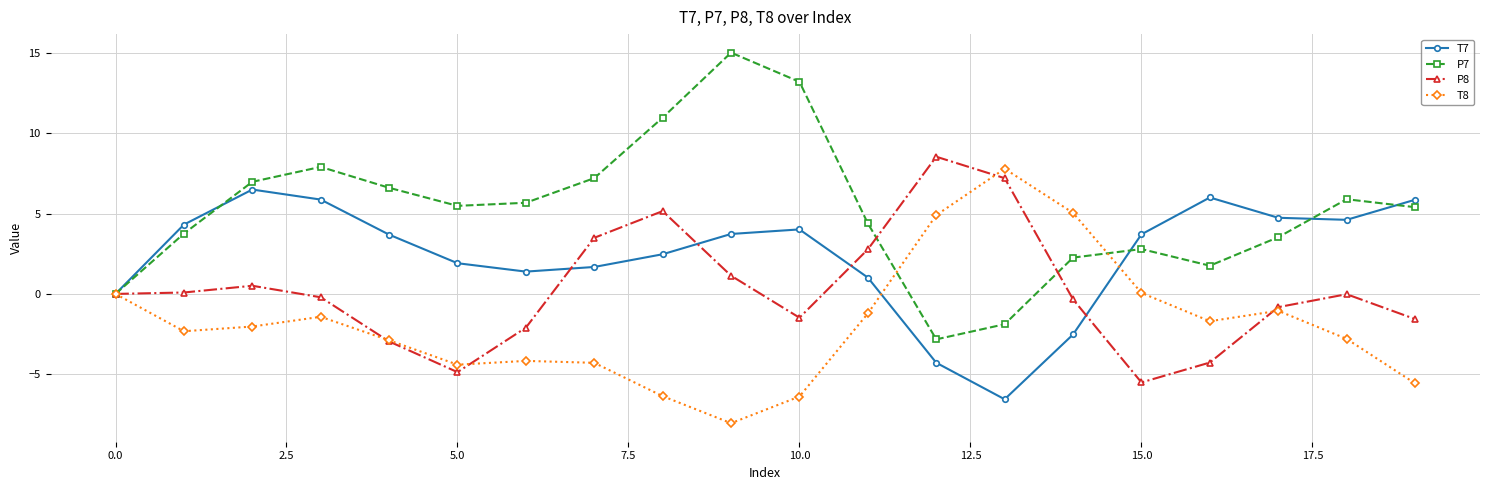

Which series has the largest total across all categories?

P7